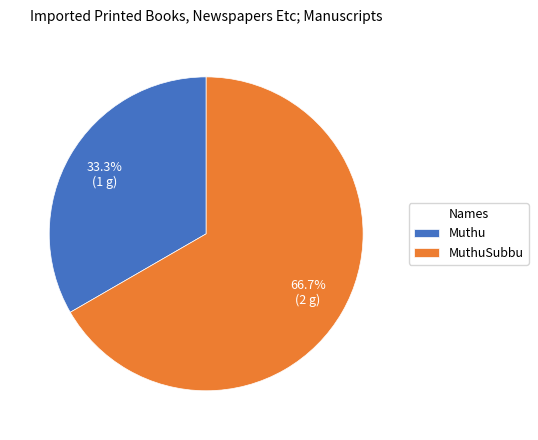

True or false: Muthu accounts for 45% of the total.

False